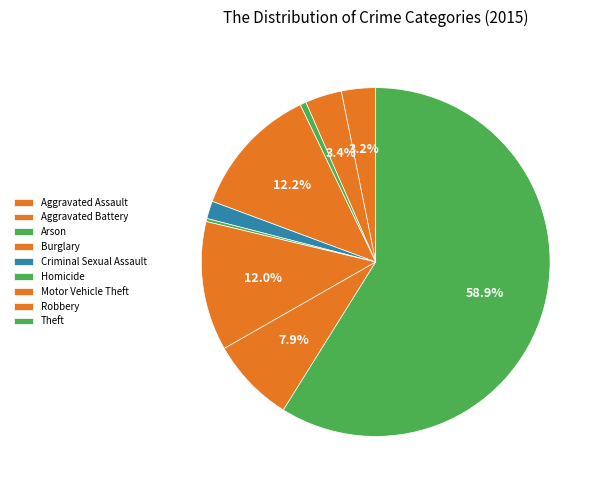

Count the number of slices in the pie.

9